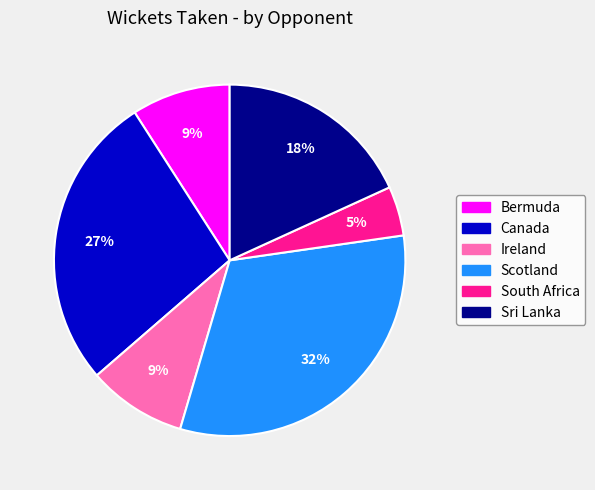

How many segments does this pie chart have?

6